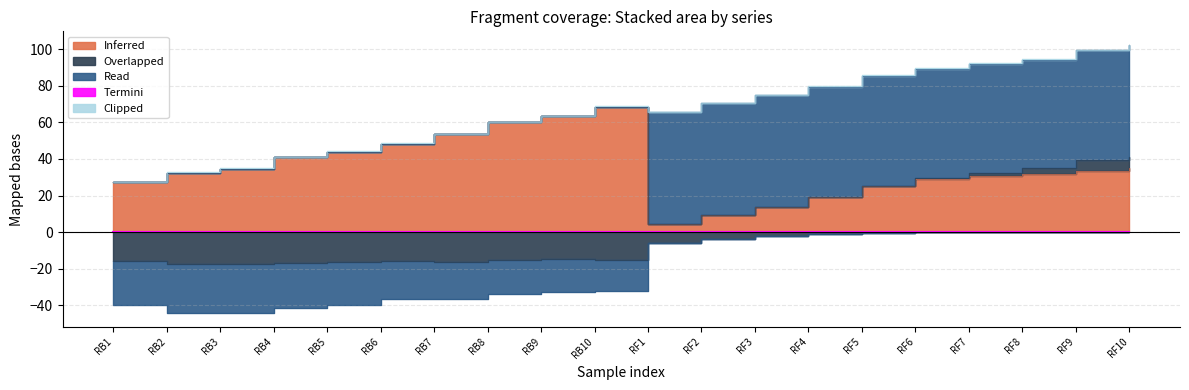

At which label does Overlapped first exceed -5?

RF2